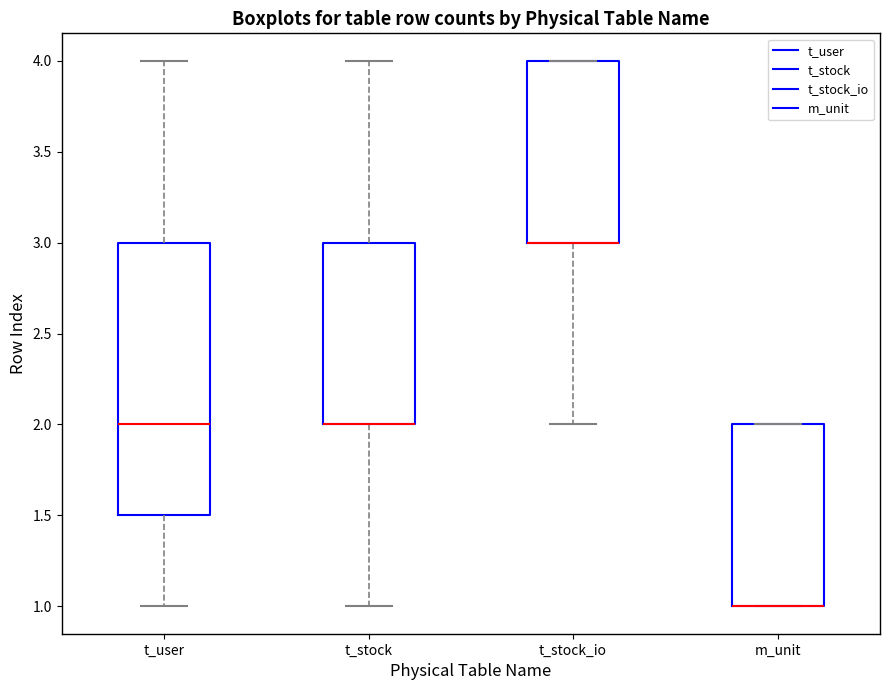

Where is the lower edge of the box for m_unit on the y-axis? The values are not printed on the chart, so give them approximately, as read against the axis.

1.0